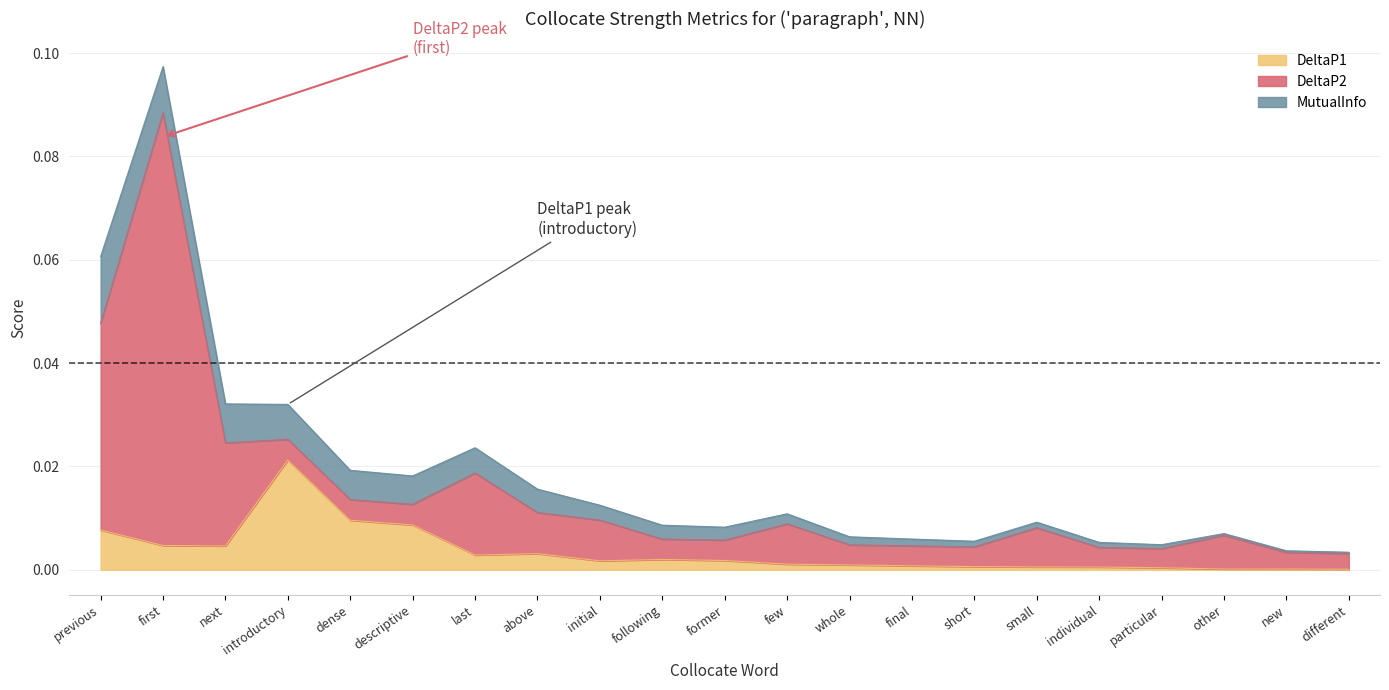

Which has a higher value, other or different?

other